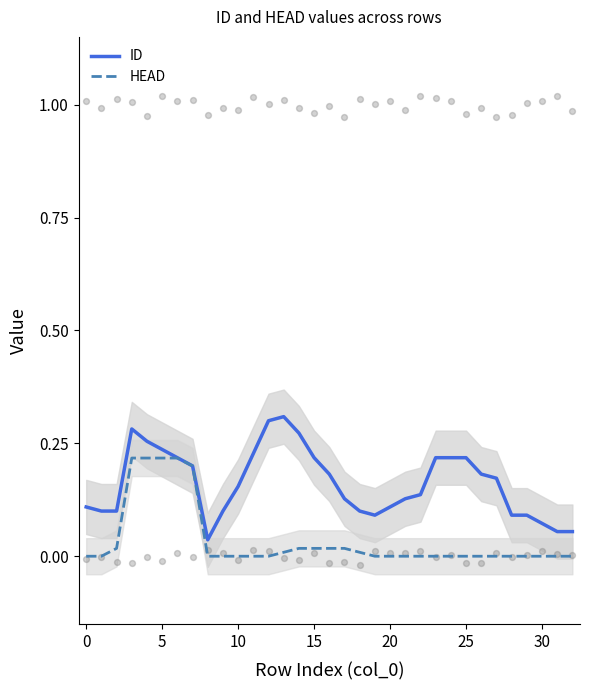

Which series has the largest total across all categories?

ID